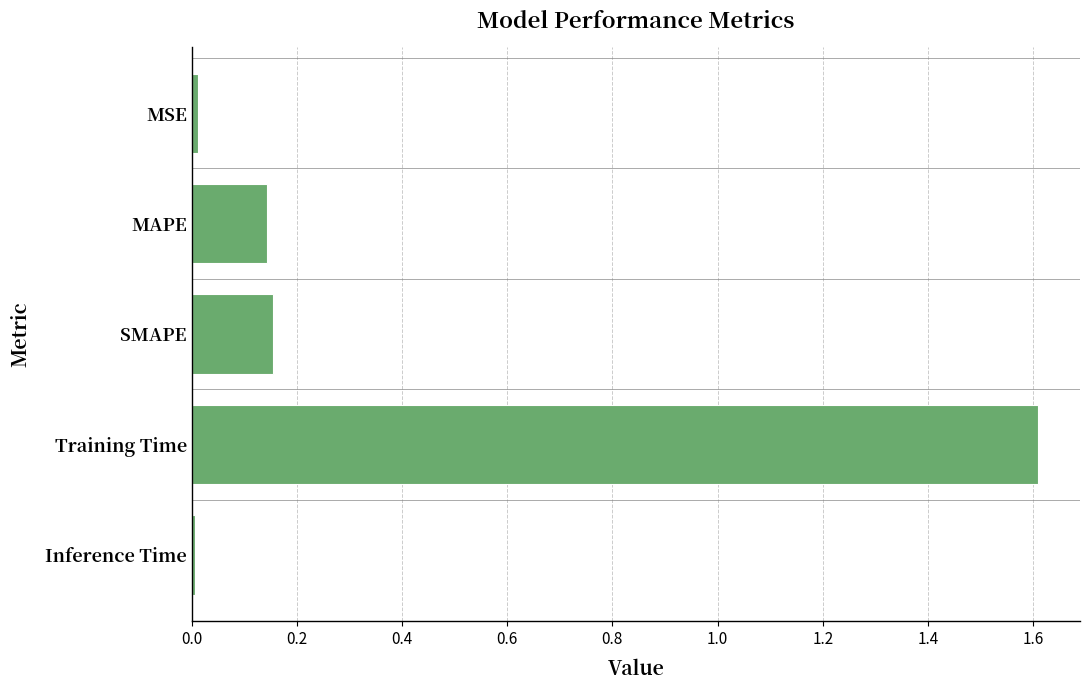

True or false: the data shows 0.1 at SMAPE.

False